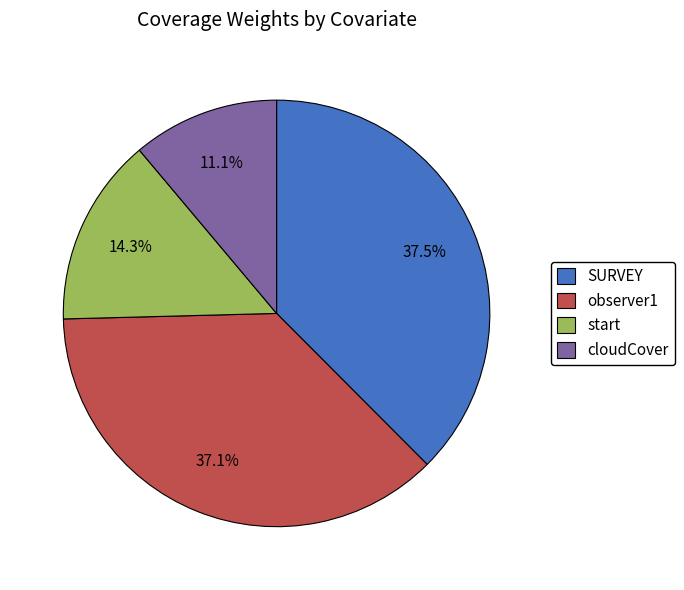

To the nearest percent, what is the average slice percentage?

25%